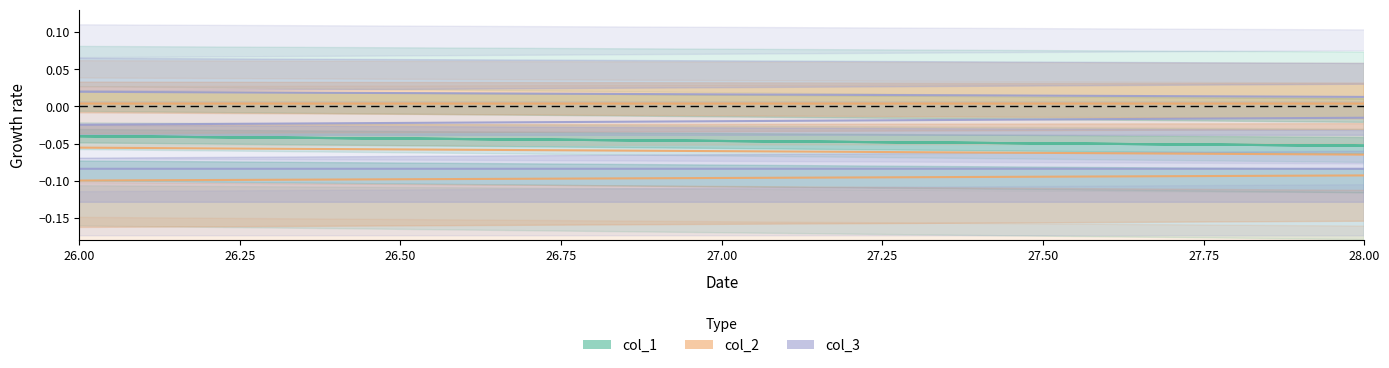

What is the lowest value of the col_3 series?

-0.1